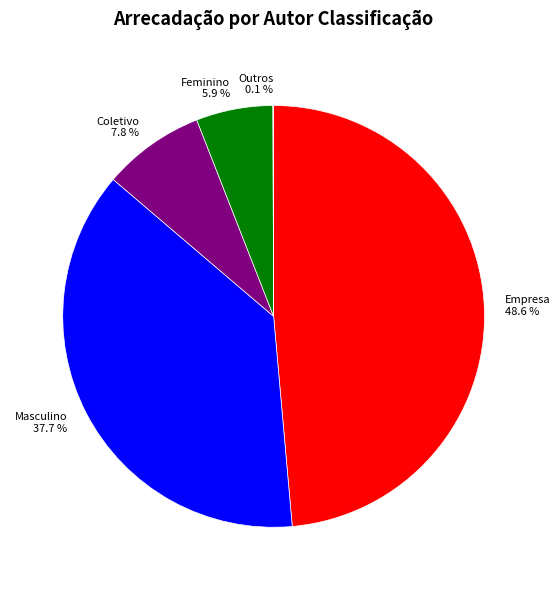

Which category has the biggest portion of the pie?

Empresa